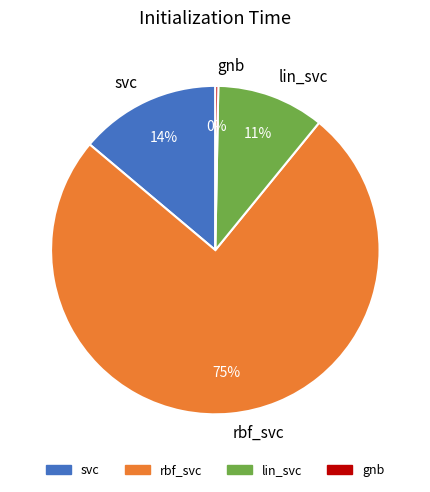

Rank the categories by value from highest to lowest.

rbf_svc, svc, lin_svc, gnb